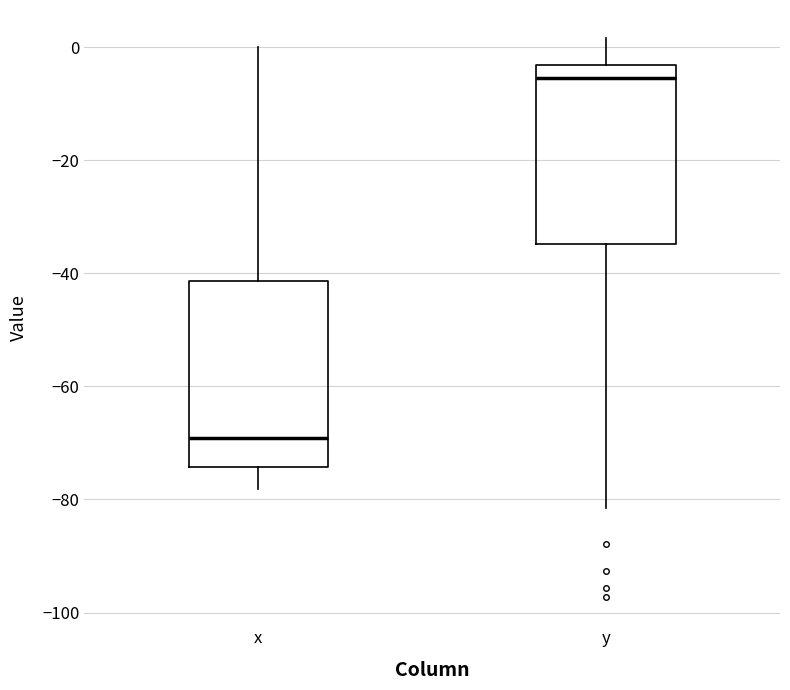

Reading left to right, read every box against the y-axis: the position of its median line, the range the box covers, and the ends of its whiskers. The values are not printed on the chart, so give them approximately, as read against the axis.

x: median -70, box -74 to -42, whiskers -78 to 0
y: median -6, box -34 to -4, whiskers -82 to 2